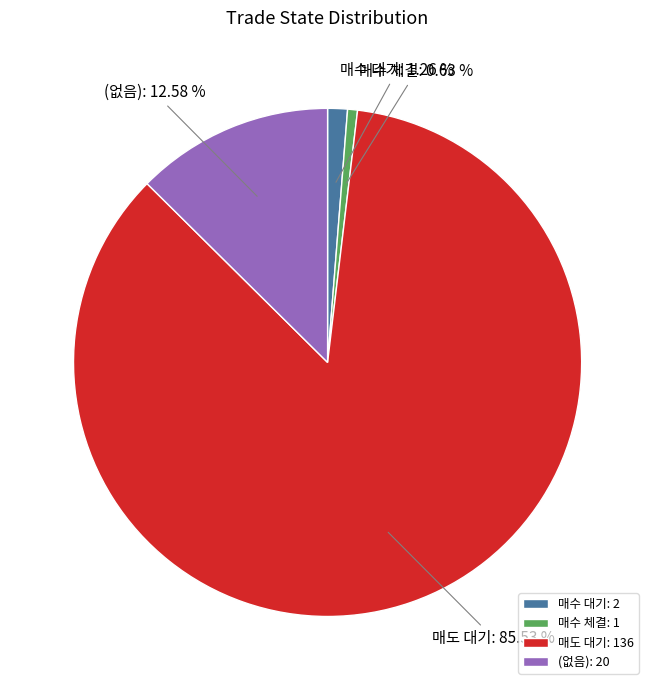

What is the majority slice?

매도 대기